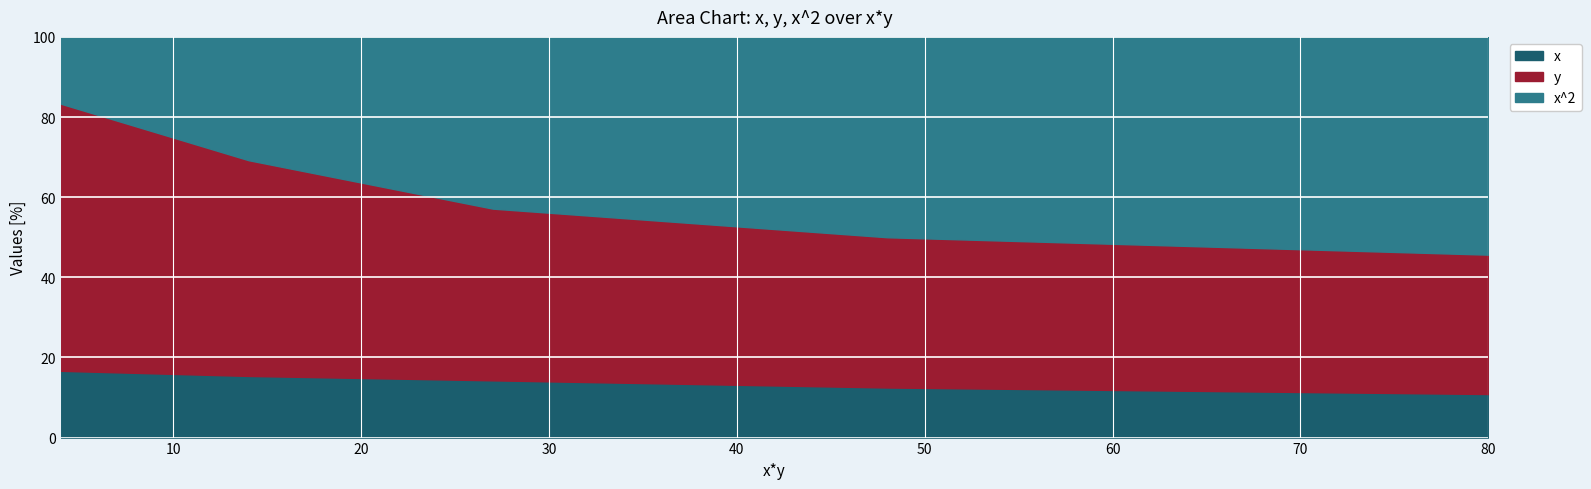

Is it true that x equals 8 at 80?

False